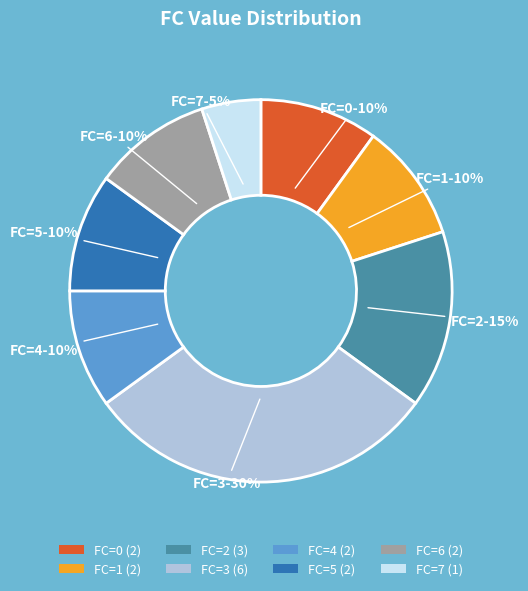

To the nearest percent, what percentage of the pie is FC=0 (2)?

10%